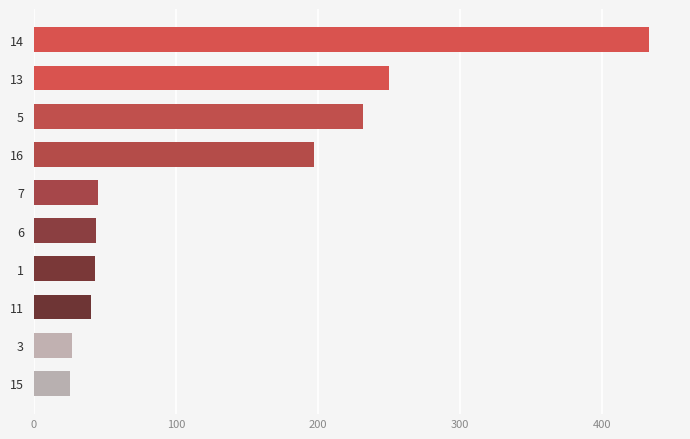

Where is the data nearest to the value 229?

5